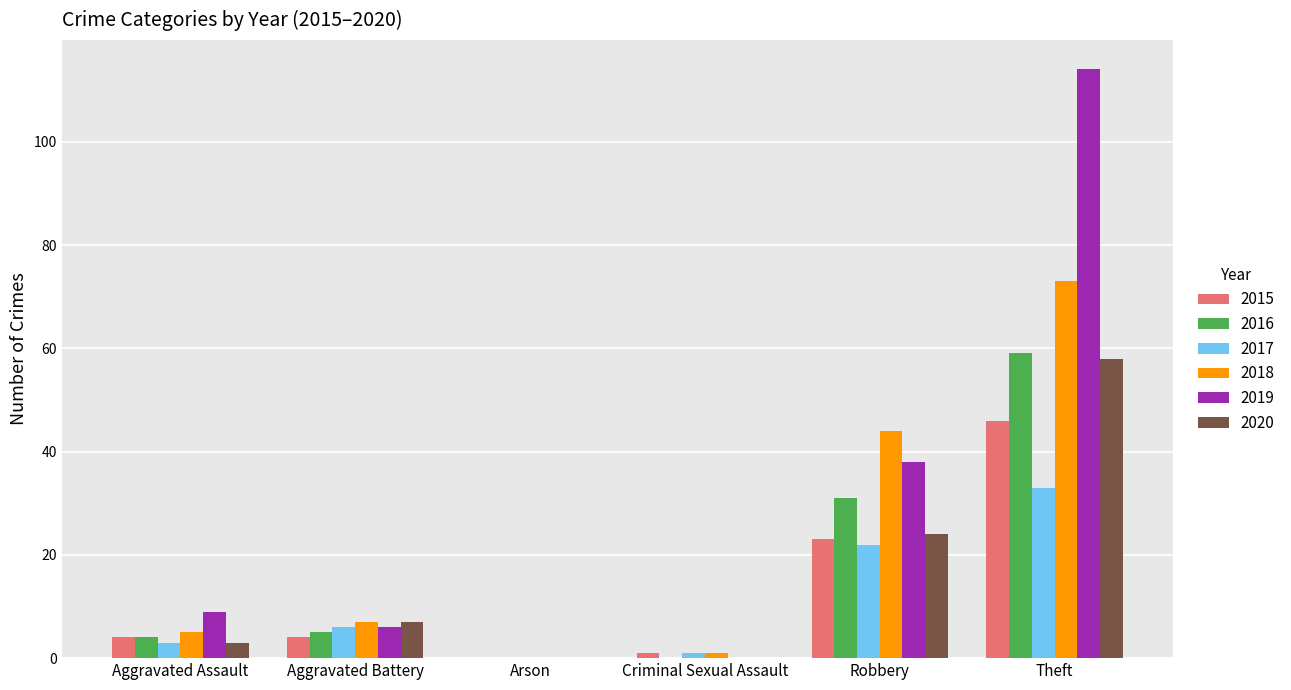

What are all the series names shown in the legend?

2015, 2016, 2017, 2018, 2019, 2020